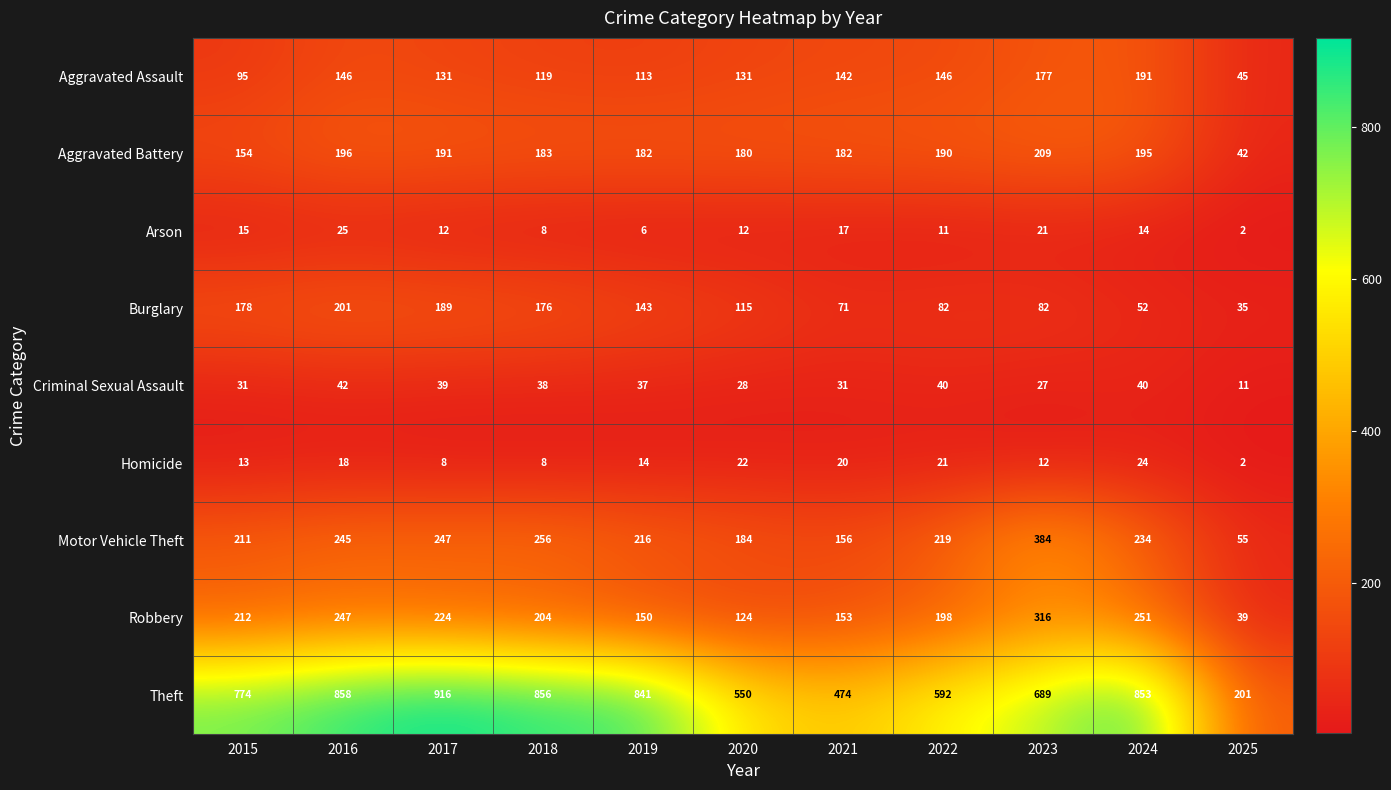

The value of Theft at 2025 is 201. True or false?

True